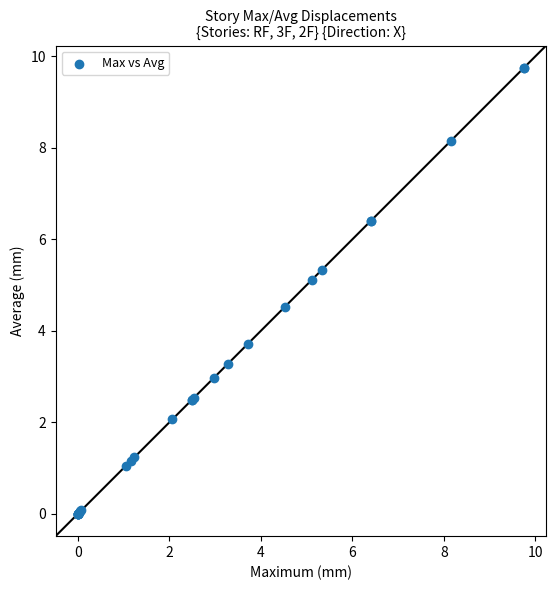

What Y value in the scatter plot is closest to 4?

3.7